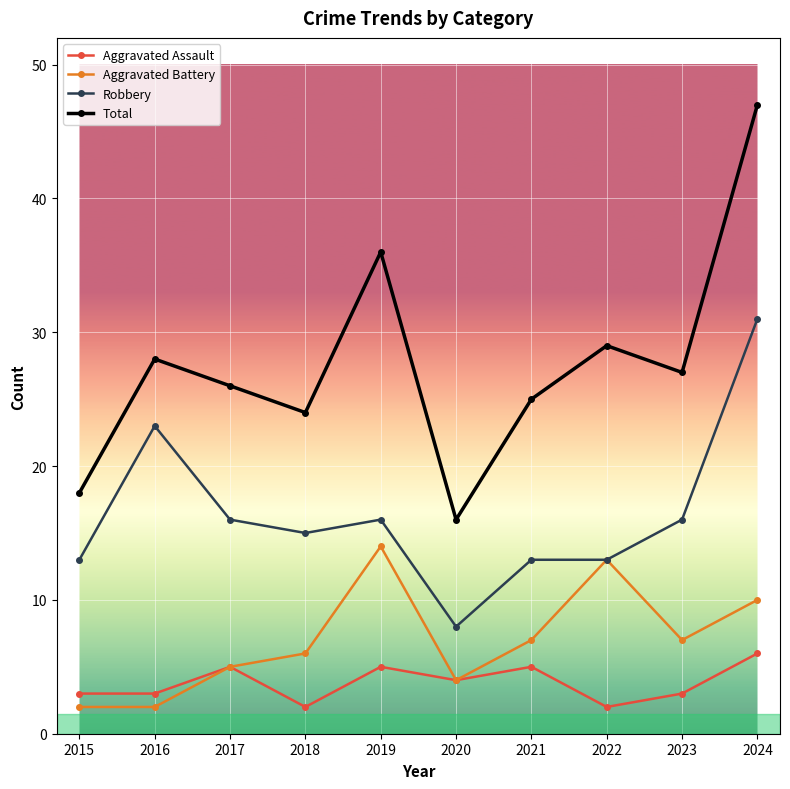

Which series has the largest total across all categories?

Total